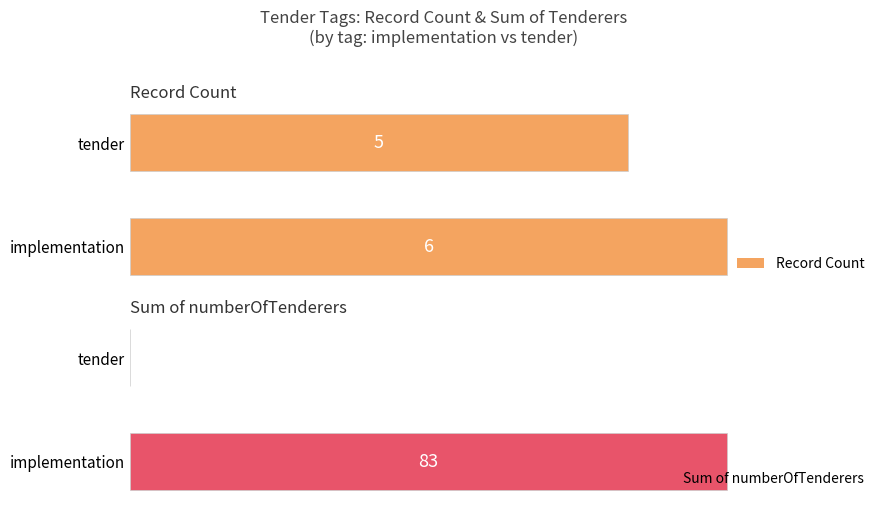

At which label is Record Count closest to 5?

tender